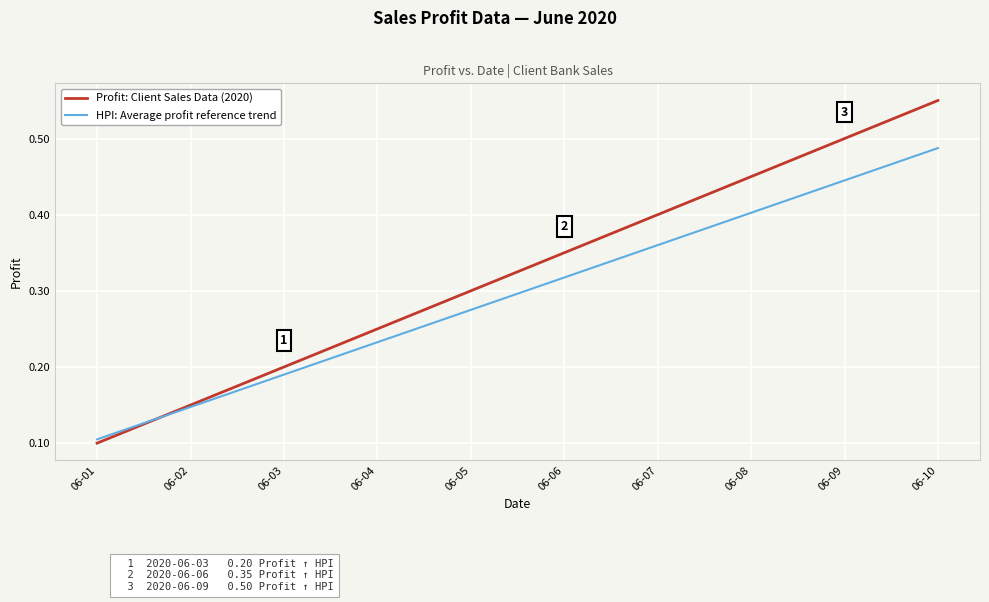

What is the sum of all HPI: Average profit reference trend values?

3.0